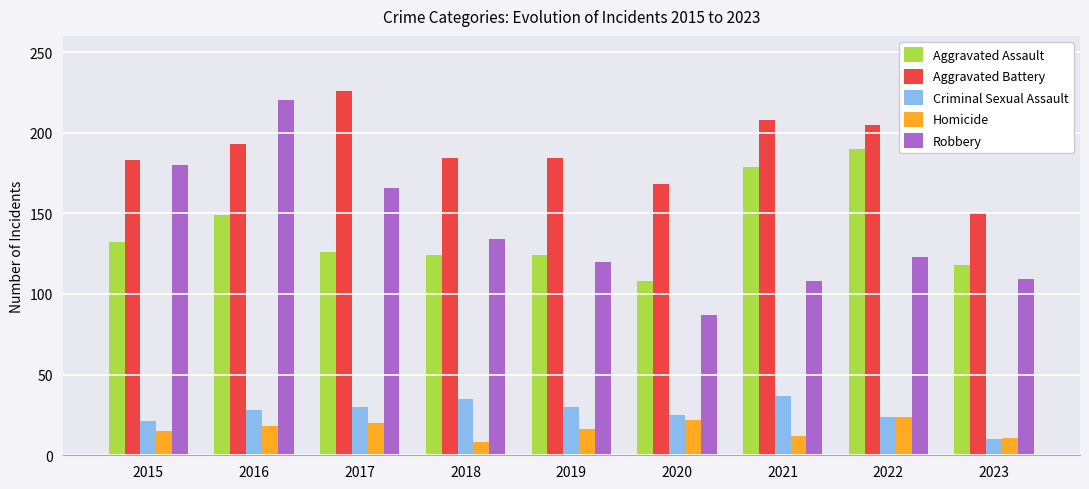

True or false: Criminal Sexual Assault has a value of 39 at 2020.

False